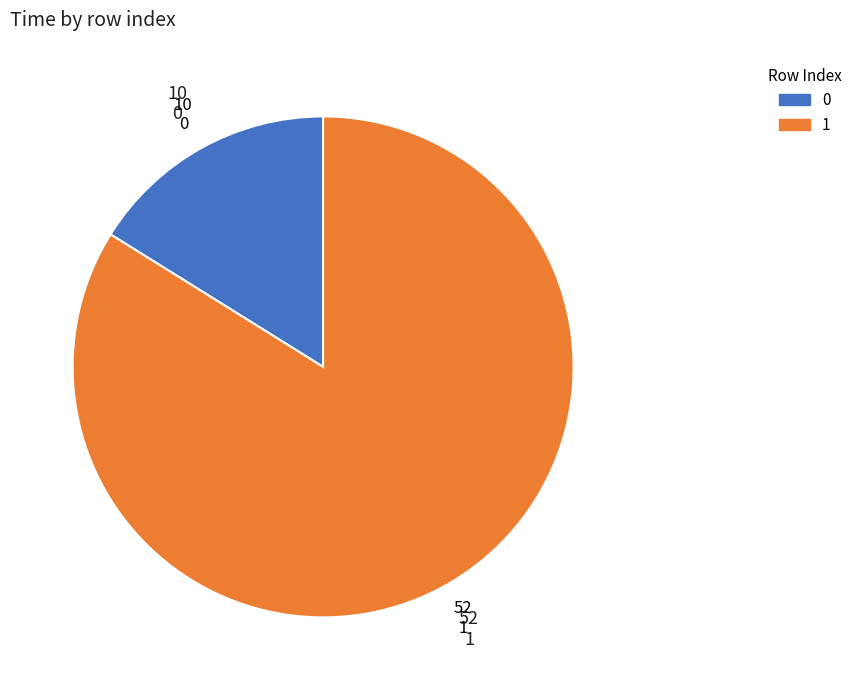

Does any single category account for the majority?

Yes